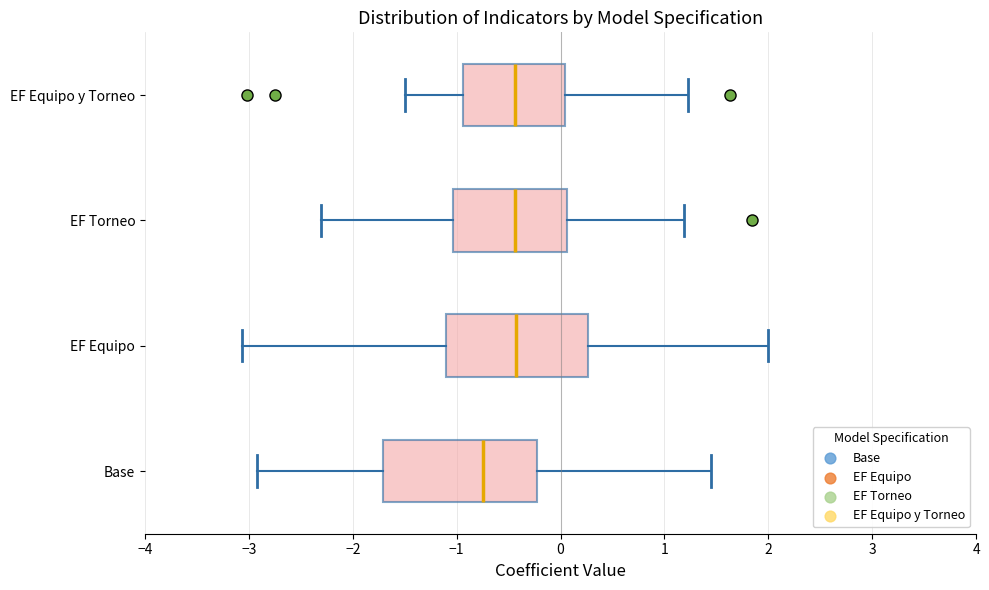

Reading bottom to top, read every box against the x-axis: the position of its median line, the range the box covers, and the ends of its whiskers. The values are not printed on the chart, so give them approximately, as read against the axis.

Base: median -0.7, box -1.7 to -0.2, whiskers -2.9 to 1.4
EF Equipo: median -0.4, box -1.1 to 0.3, whiskers -3.1 to 2.0
EF Torneo: median -0.4, box -1.0 to 0.1, whiskers -2.3 to 1.2
EF Equipo y Torneo: median -0.4, box -0.9 to 0.0, whiskers -1.5 to 1.2